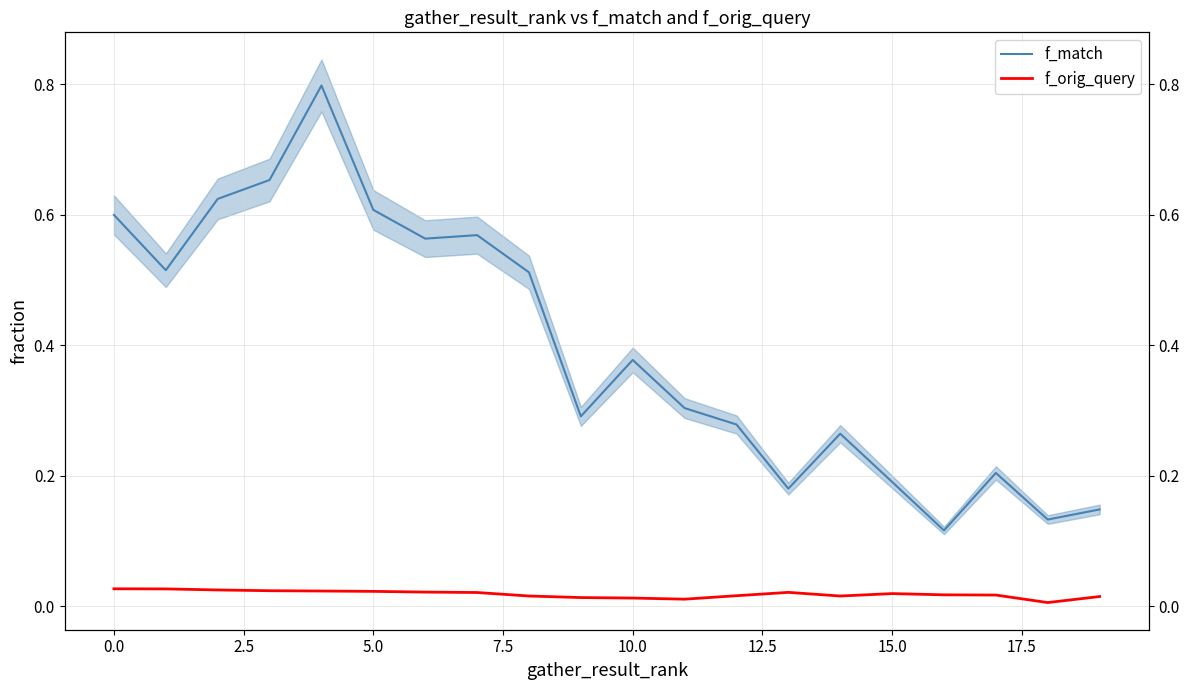

The value of f_orig_query at 15.0 is 0.0. True or false?

True